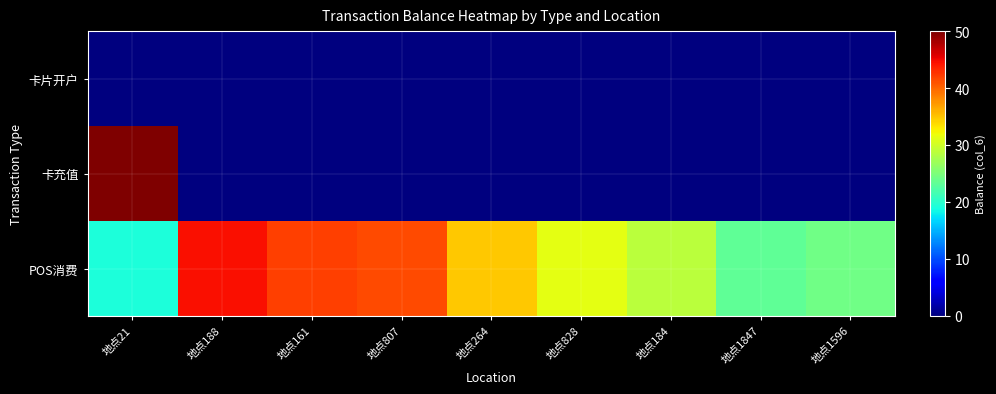

What is the greatest value displayed?

50.0